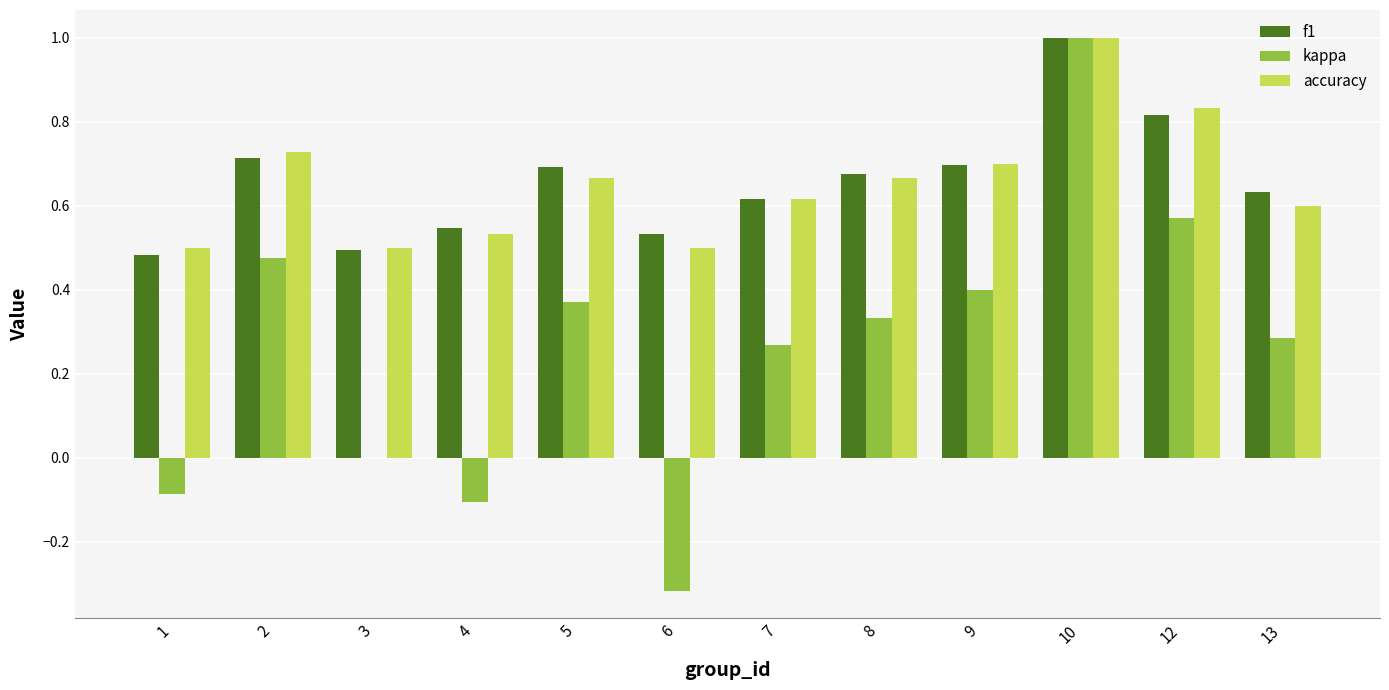

The kappa series shows 0.6 at 9. True or false?

False